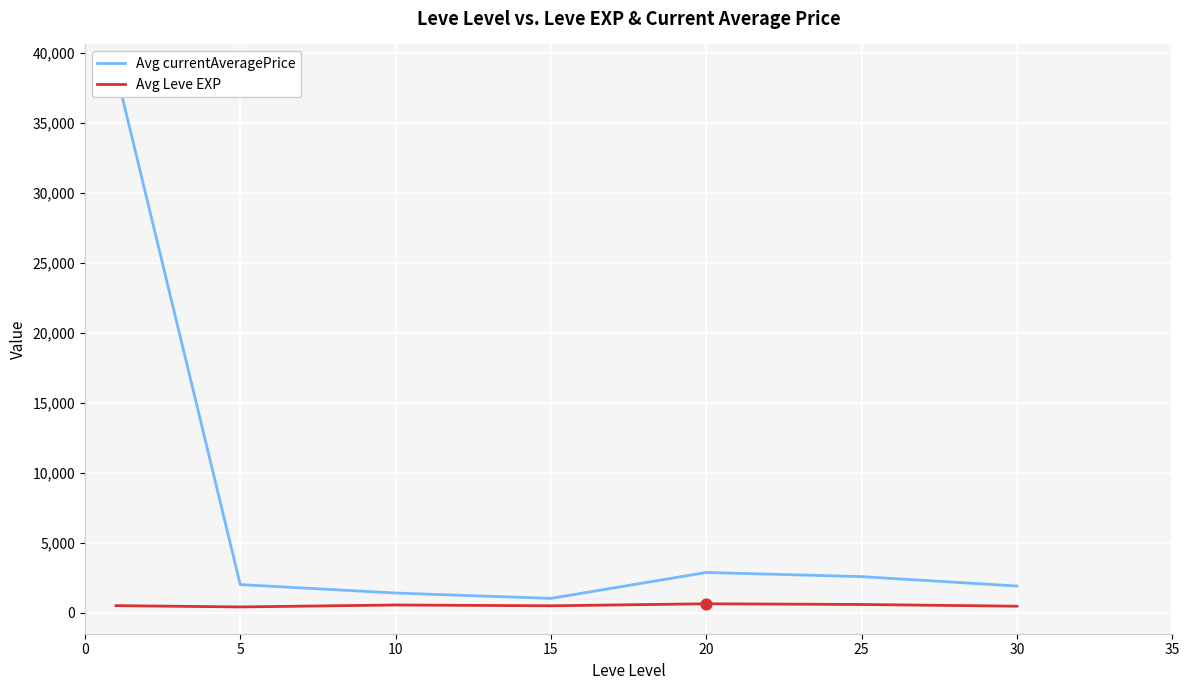

What is the total value across all series at 15?

1549.7